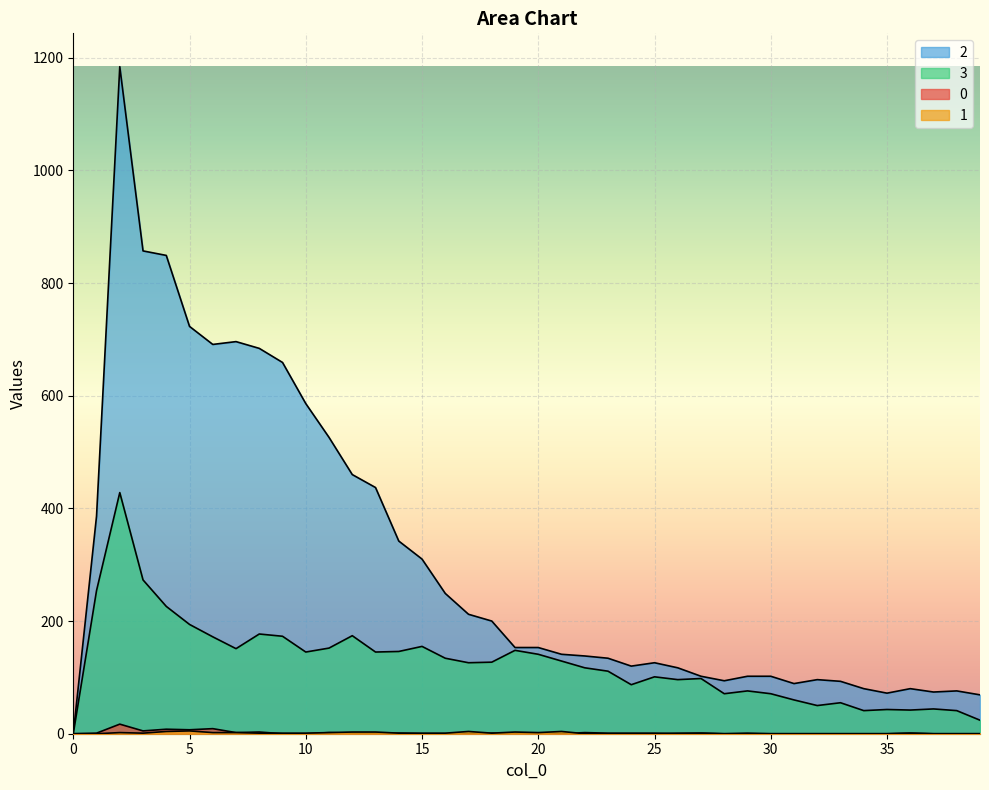

Rank the series by their maximum value, from highest to lowest.

2, 3, 0, 1